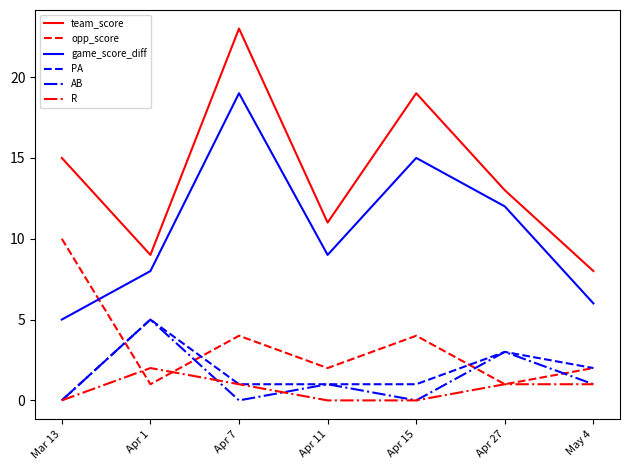

Count the AB values in the range 0 to 3.

6